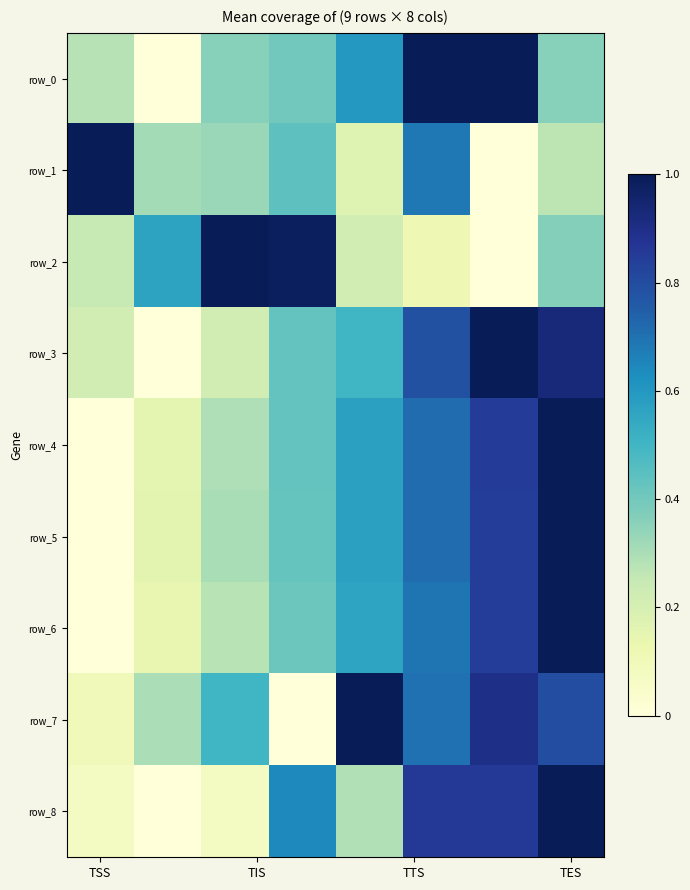

Which series has the largest total across all categories?

row_7